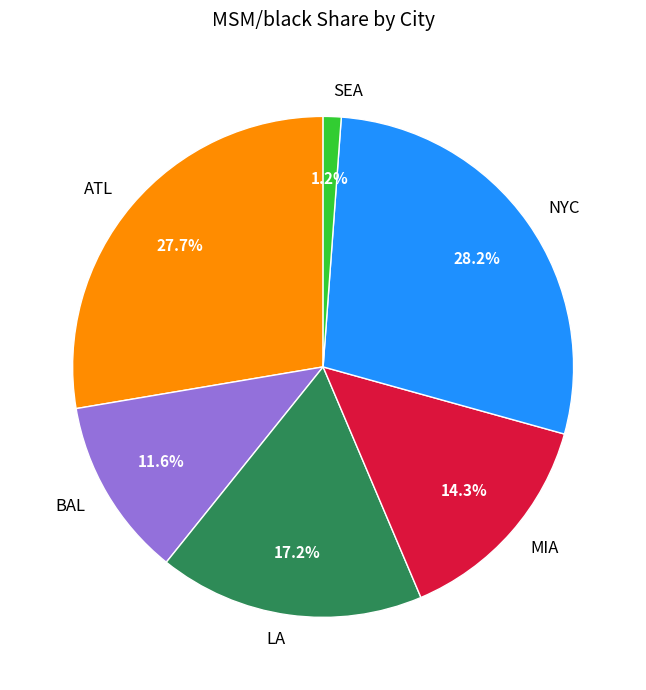

What percentage do NYC and SEA together represent?

29.3%